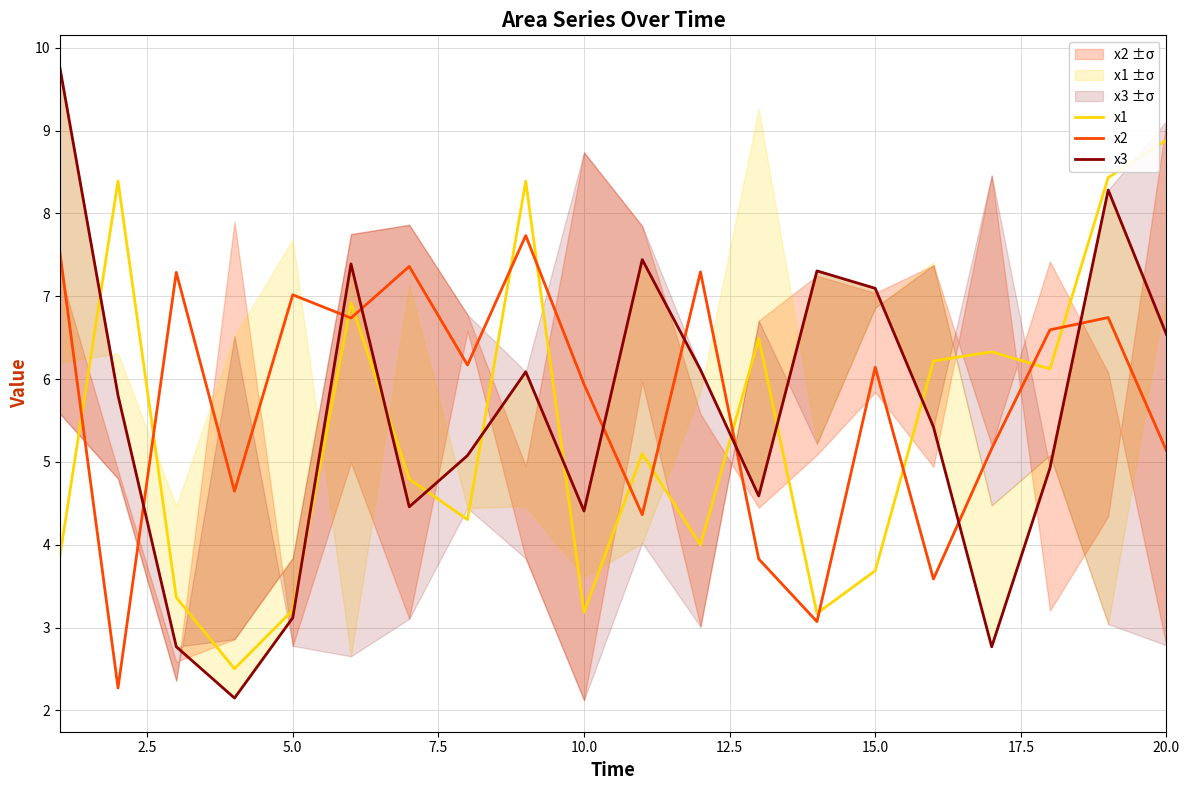

Reading right to left, what are all the values shown in this chart?

x1: 8.9	8.4	6.1	6.3	6.2	3.7	3.2	6.5	4.0	5.1	3.2	8.4	4.3	4.8	6.9	3.2	2.5	3.4	8.4	3.9
x2: 5.1	6.7	6.6	5.2	3.6	6.1	3.1	3.8	7.3	4.4	5.9	7.7	6.2	7.4	6.7	7.0	4.6	7.3	2.3	7.5
x3: 6.5	8.3	4.9	2.8	5.4	7.1	7.3	4.6	6.1	7.4	4.4	6.1	5.1	4.5	7.4	3.1	2.1	2.8	5.8	9.8